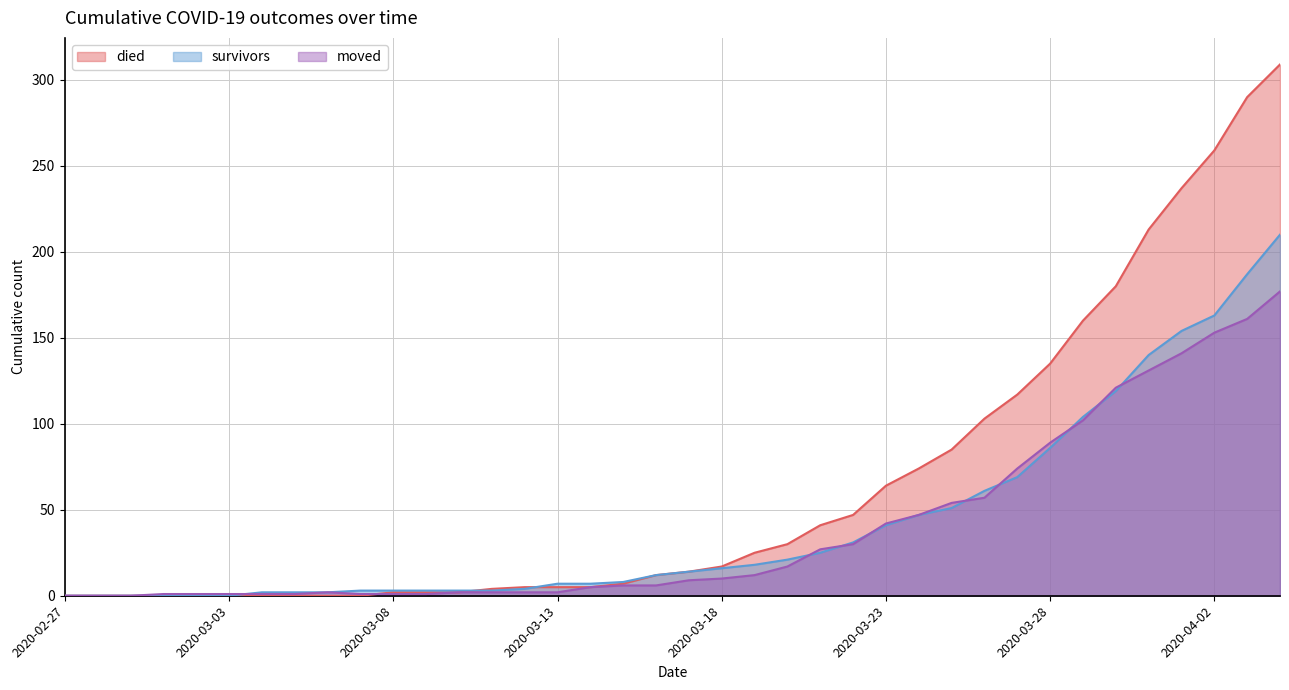

Which series changed the most between 2020-03-17 and 2020-03-29?

died